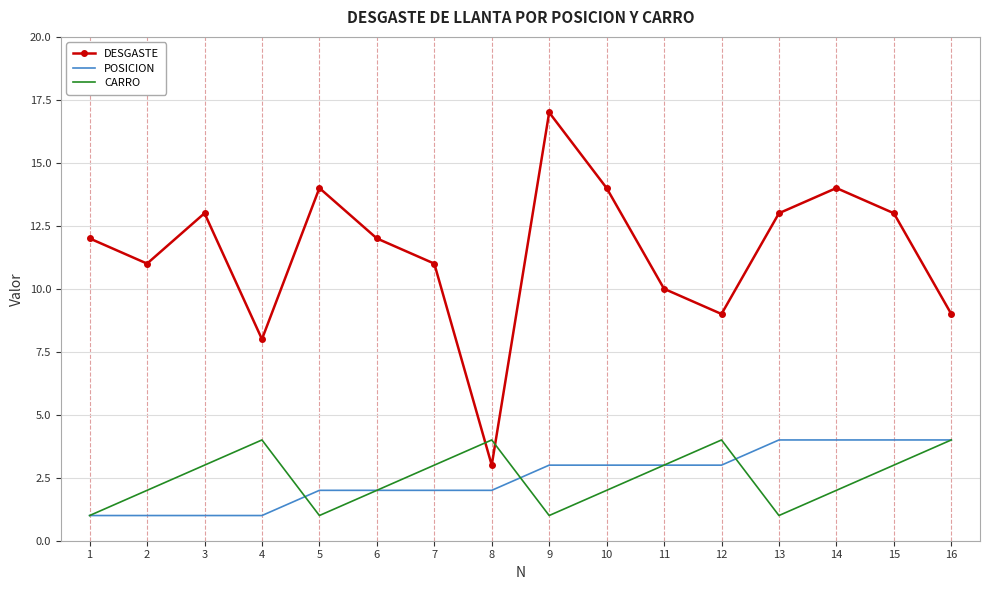

What is the maximum value shown in the chart?

17